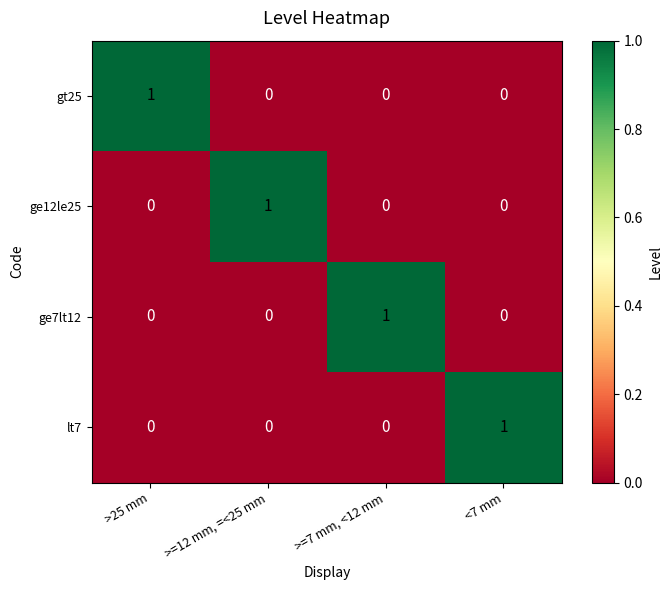

True or false: gt25 has a value of 1 at >=12 mm, =<25 mm.

False